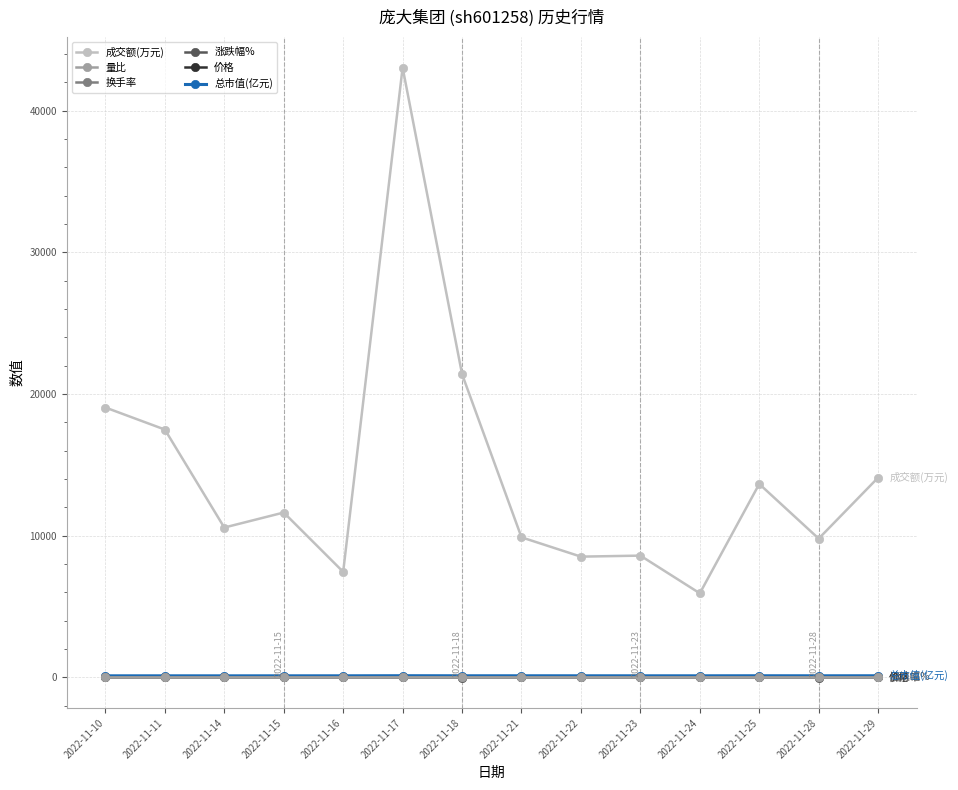

Is it true that 量比 equals 3.1 at 2022-11-17?

True